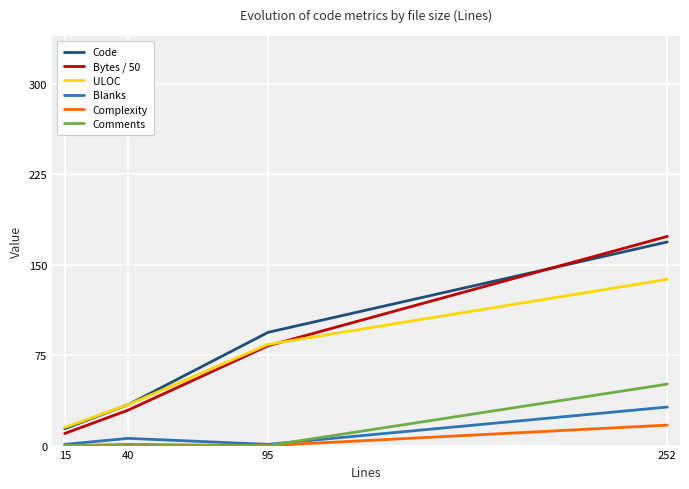

Count the number of data series in this chart.

6